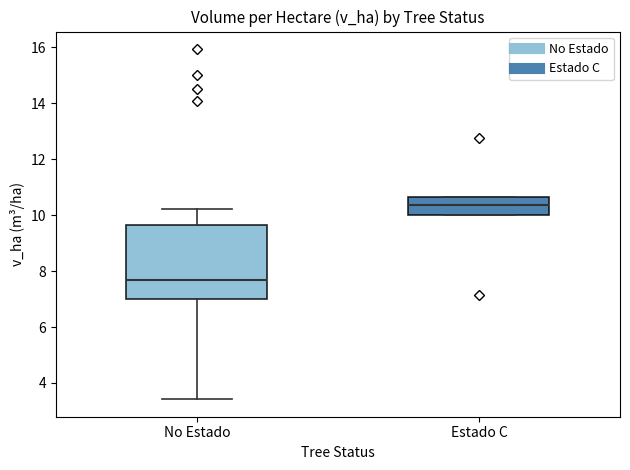

Reading left to right, transcribe this box plot: for each box, give where its median line is, the range the box spans, and where its two whiskers end, as read against the y-axis. The values are not printed on the chart, so give them approximately, as read against the axis.

No Estado: median 7.6, box 7.0 to 9.6, whiskers 3.4 to 10.2
Estado C: median 10.4, box 10.0 to 10.6, whiskers 10.0 to 10.6